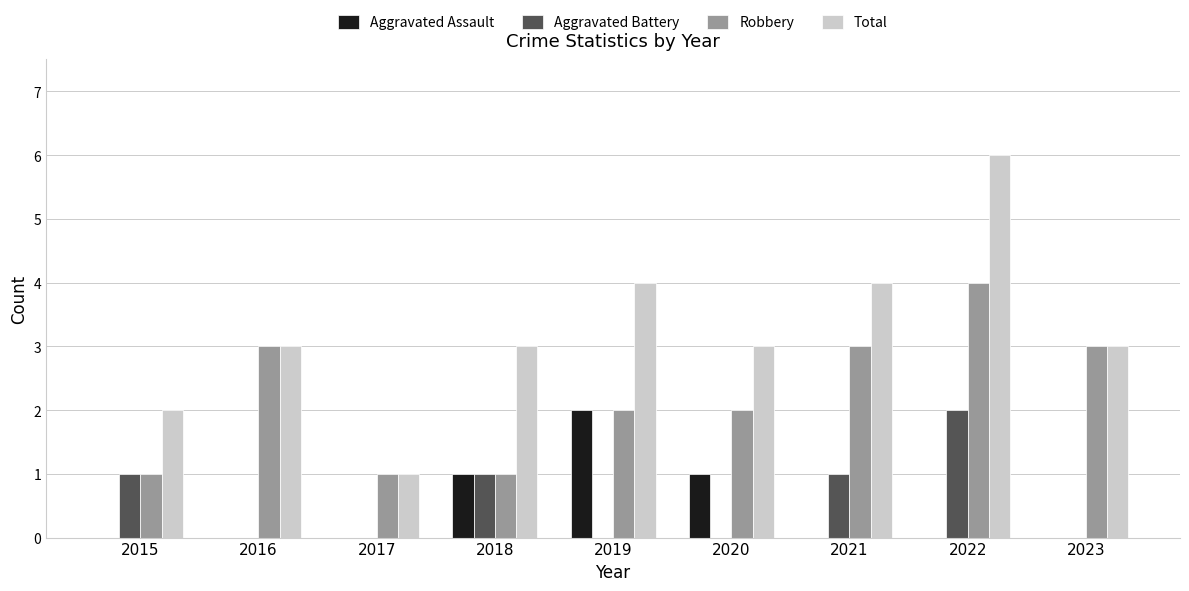

What is the sum of all Aggravated Assault values?

4